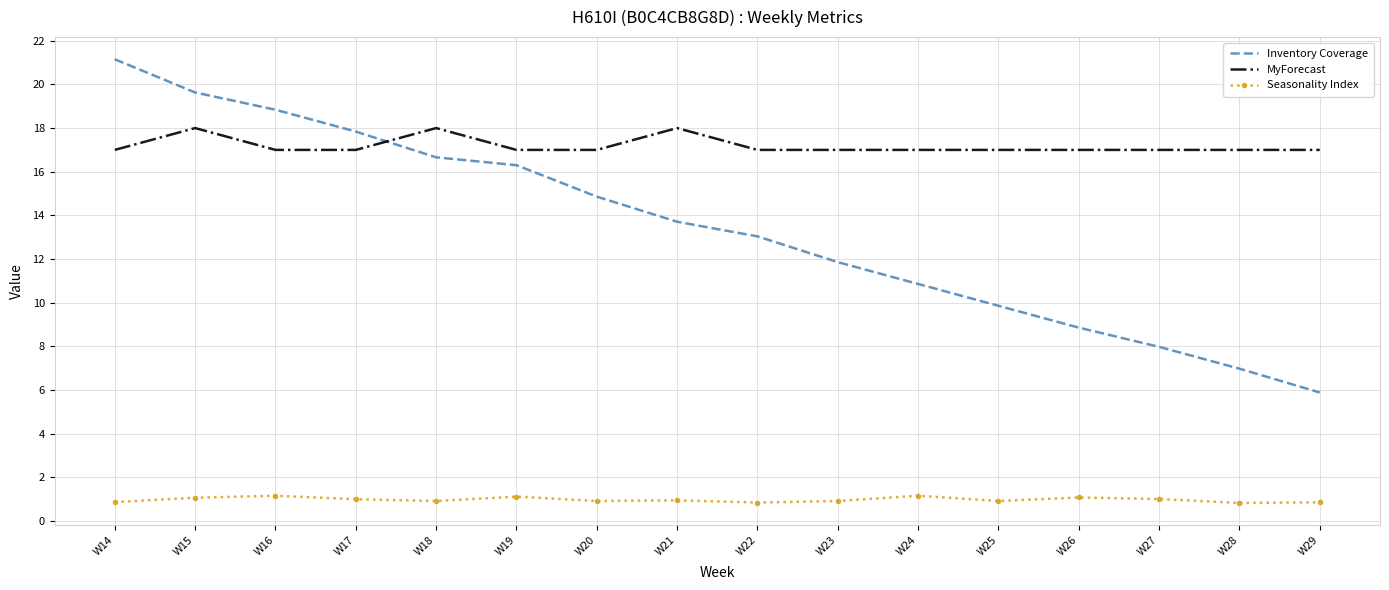

True or false: Seasonality Index and Inventory Coverage cross at least once.

False